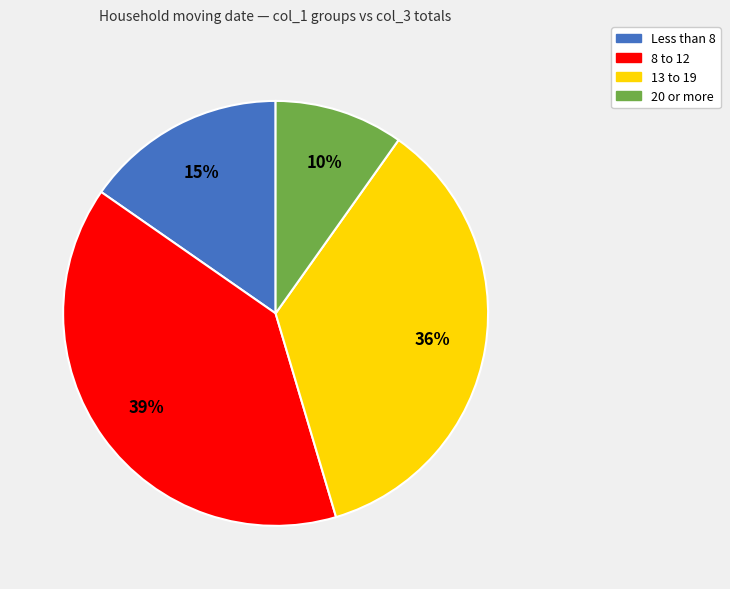

Which category has the biggest portion of the pie?

8 to 12